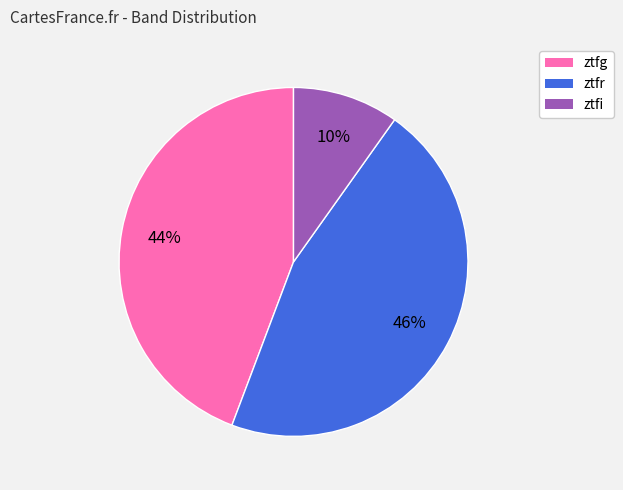

How many segments does this pie chart have?

3